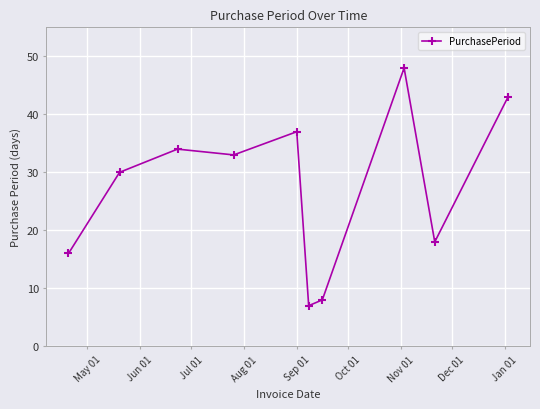

What is the value of the 10th point from the left?

43